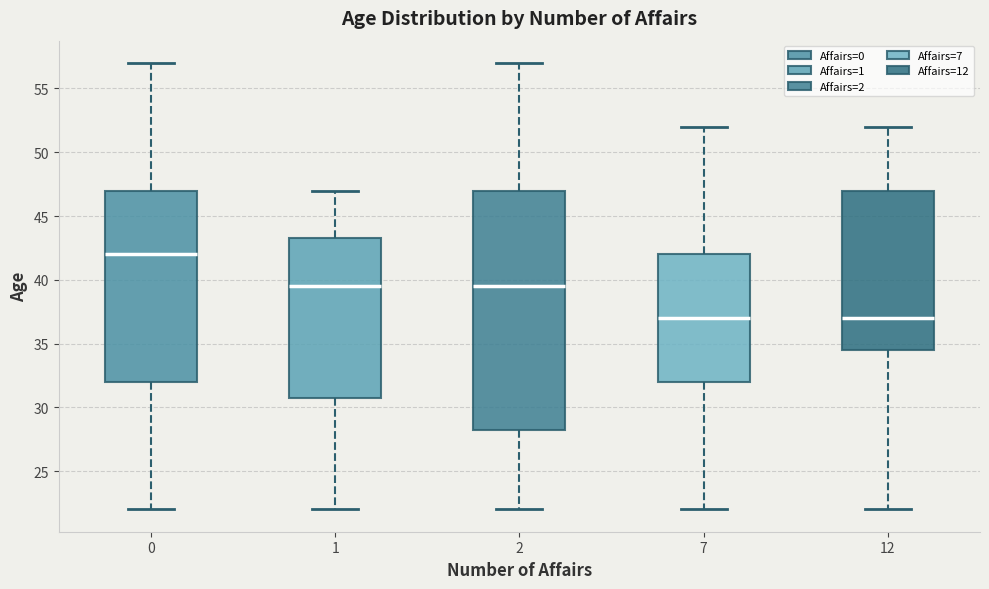

Reading left to right, read every box against the y-axis: the position of its median line, the range the box covers, and the ends of its whiskers. The values are not printed on the chart, so give them approximately, as read against the axis.

0: median 42.0, box 32.0 to 47.0, whiskers 22.0 to 57.0
1: median 39.5, box 31.0 to 43.5, whiskers 22.0 to 47.0
2: median 39.5, box 28.5 to 47.0, whiskers 22.0 to 57.0
7: median 37.0, box 32.0 to 42.0, whiskers 22.0 to 52.0
12: median 37.0, box 34.5 to 47.0, whiskers 22.0 to 52.0